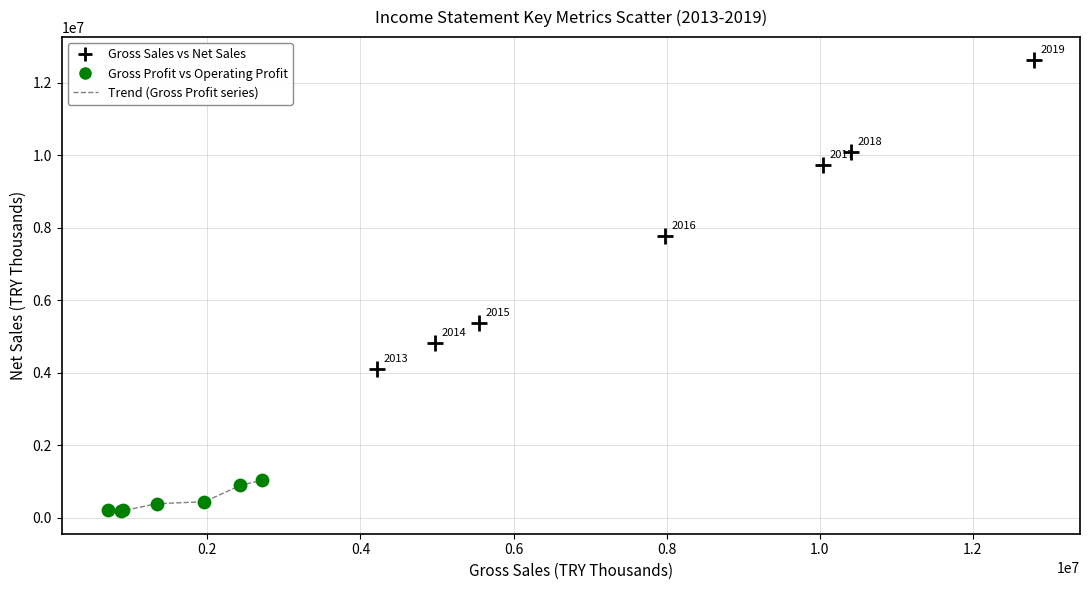

Which series reaches the minimum Y coordinate?

Gross Profit vs Operating Profit